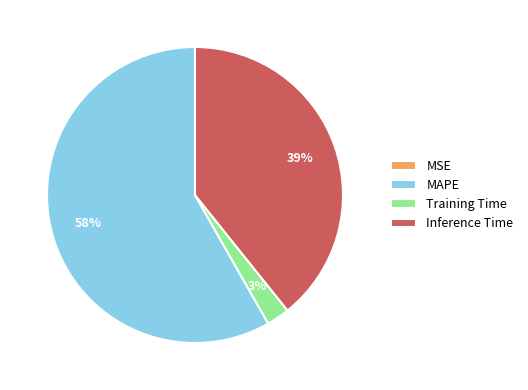

True or false: Training Time accounts for 8% of the total.

False